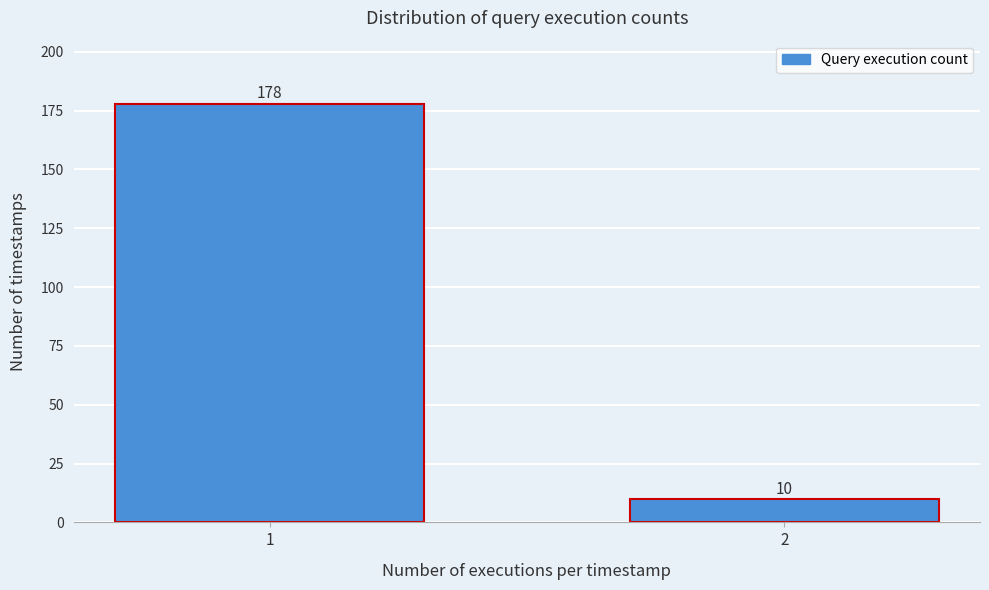

Reading right to left, transcribe all the data shown in this chart.

10	178